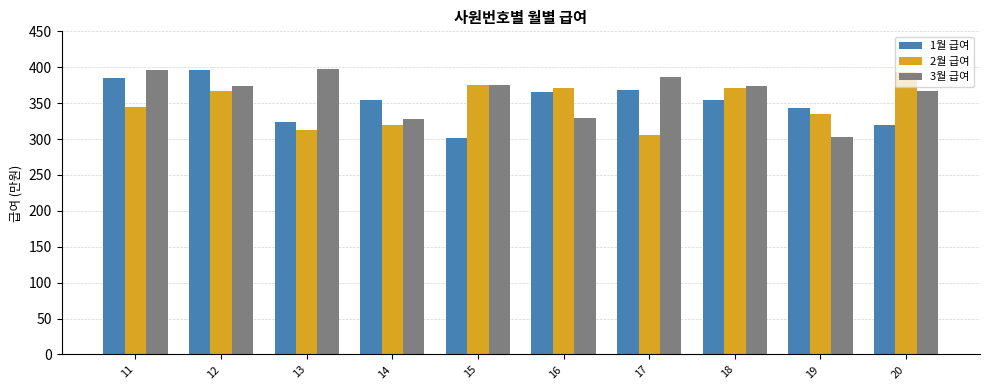

What is the total value across all series at 15?

1051